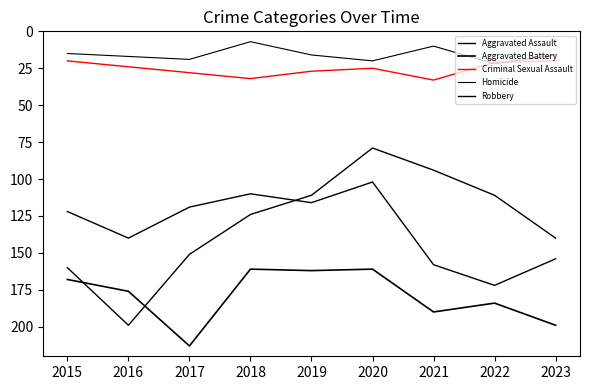

Reading right to left, list all the values displayed in this chart.

Aggravated Assault: 2023=154	2022=172	2021=158	2020=102	2019=116	2018=110	2017=119	2016=140	2015=122
Aggravated Battery: 2023=199	2022=184	2021=190	2020=161	2019=162	2018=161	2017=213	2016=176	2015=168
Criminal Sexual Assault: 2023=20	2022=21	2021=33	2020=25	2019=27	2018=32	2017=28	2016=24	2015=20
Homicide: 2023=16	2022=22	2021=10	2020=20	2019=16	2018=7	2017=19	2016=17	2015=15
Robbery: 2023=140	2022=111	2021=94	2020=79	2019=111	2018=124	2017=151	2016=199	2015=160